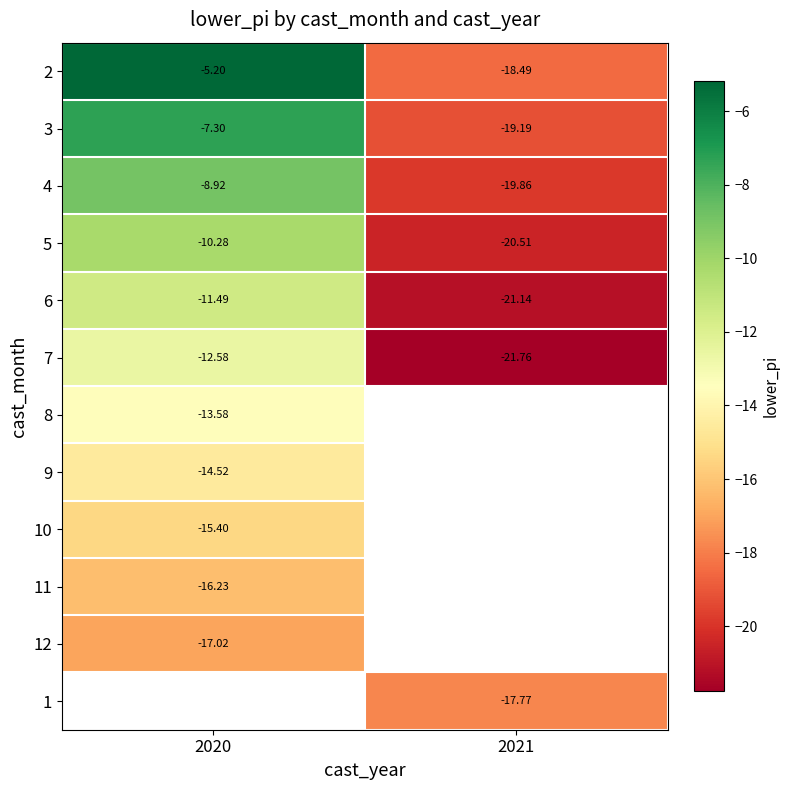

How many distinct data groups are displayed?

12